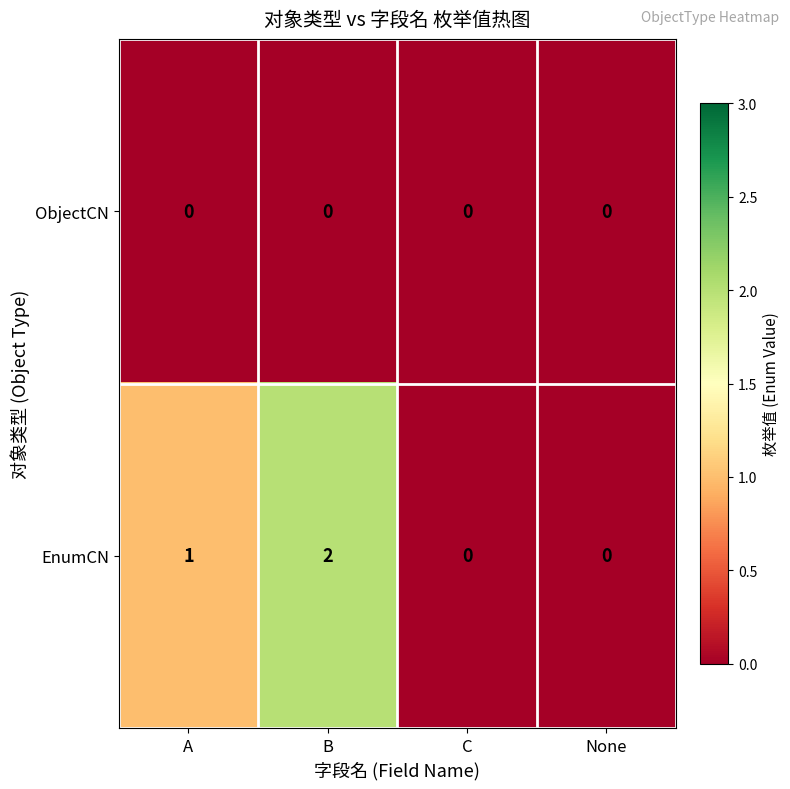

Between B and C, which series saw the biggest shift?

EnumCN